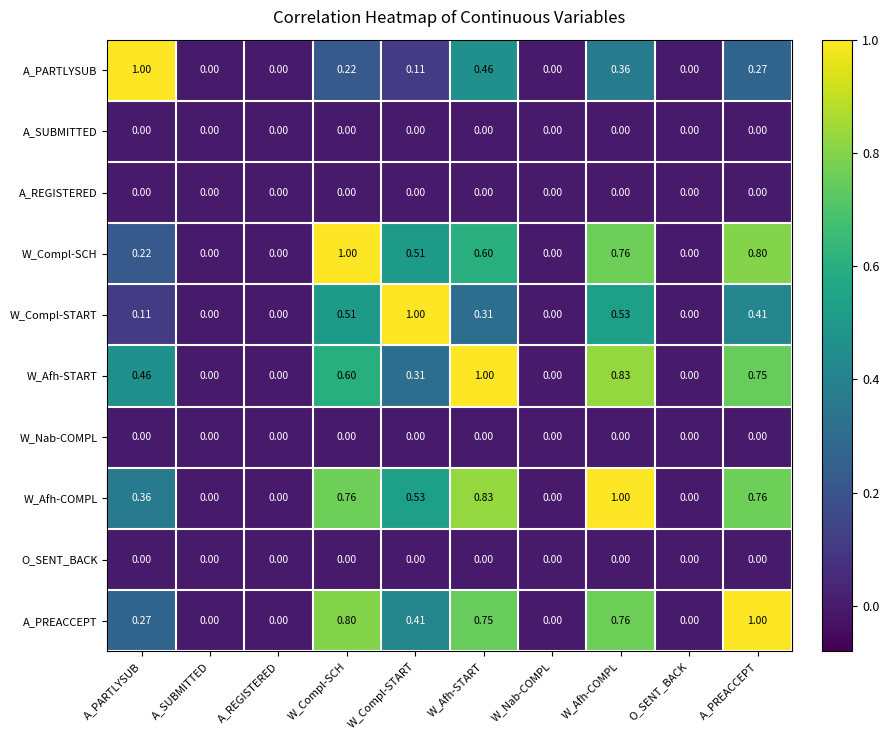

How many categories are shown in the chart?

10